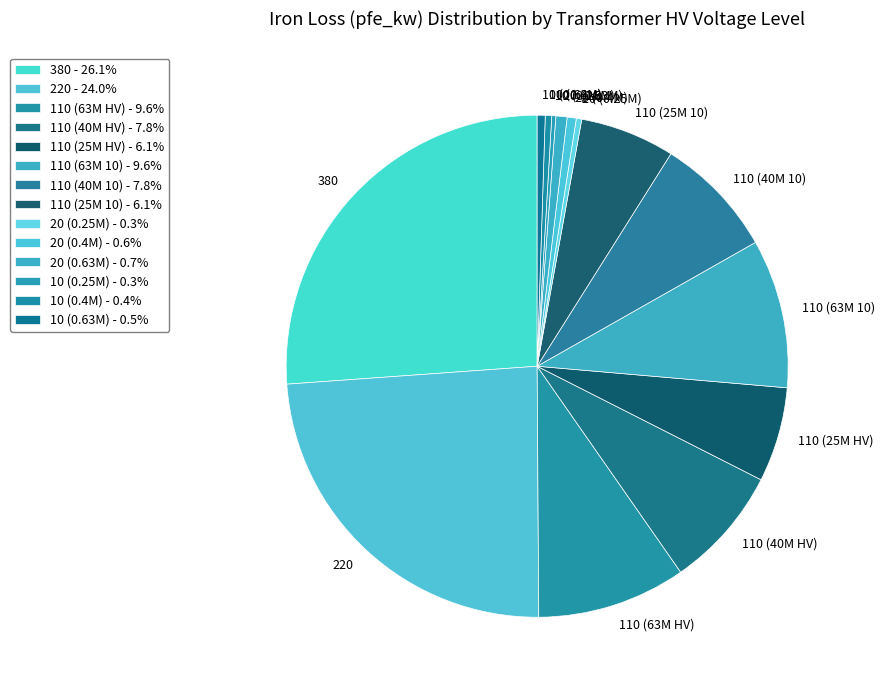

What is the ratio of the value at 110 (63M 10) to the value at 20 (0.4M)?

16.3